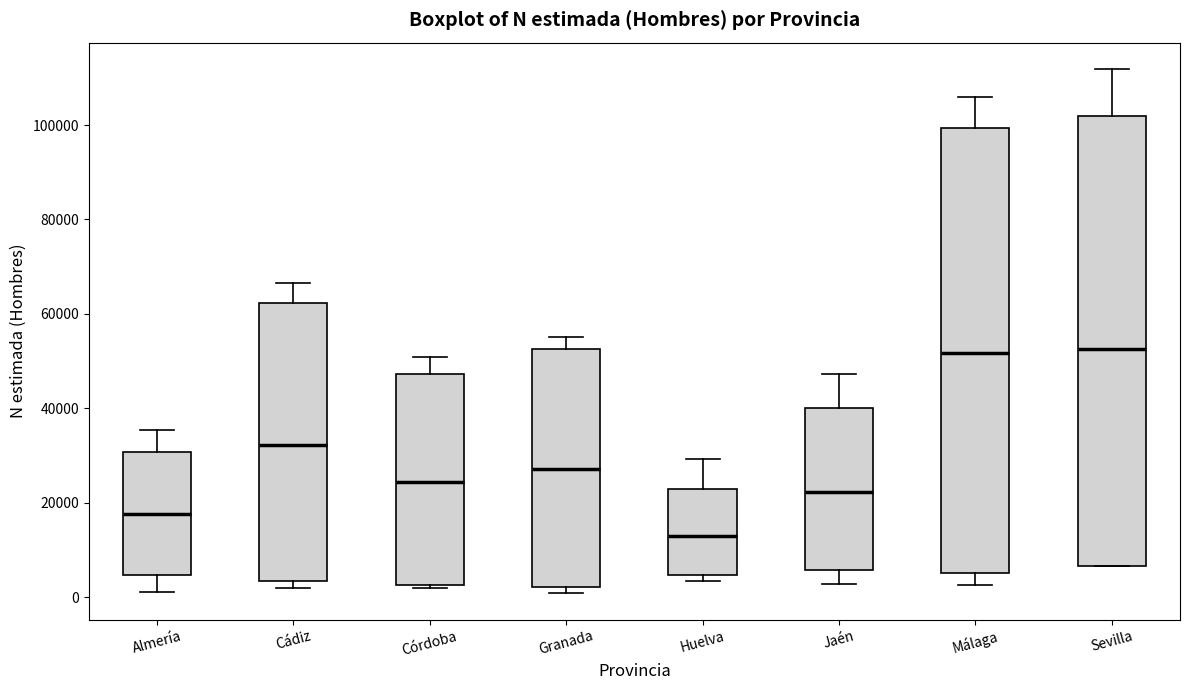

Reading left to right, read every box against the y-axis: the position of its median line, the range the box covers, and the ends of its whiskers. The values are not printed on the chart, so give them approximately, as read against the axis.

Almería: median 18000, box 4000 to 30000, whiskers 2000 to 36000
Cádiz: median 32000, box 4000 to 62000, whiskers 2000 to 66000
Córdoba: median 24000, box 2000 to 48000, whiskers 2000 (just below the box's lower edge) to 50000
Granada: median 28000, box 2000 to 52000, whiskers 0 to 56000
Huelva: median 12000, box 4000 to 22000, whiskers 4000 (just below the box's lower edge) to 30000
Jaén: median 22000, box 6000 to 40000, whiskers 2000 to 48000
Málaga: median 52000, box 6000 to 100000, whiskers 2000 to 106000
Sevilla: median 52000, box 6000 to 102000, whiskers 6000 to 112000